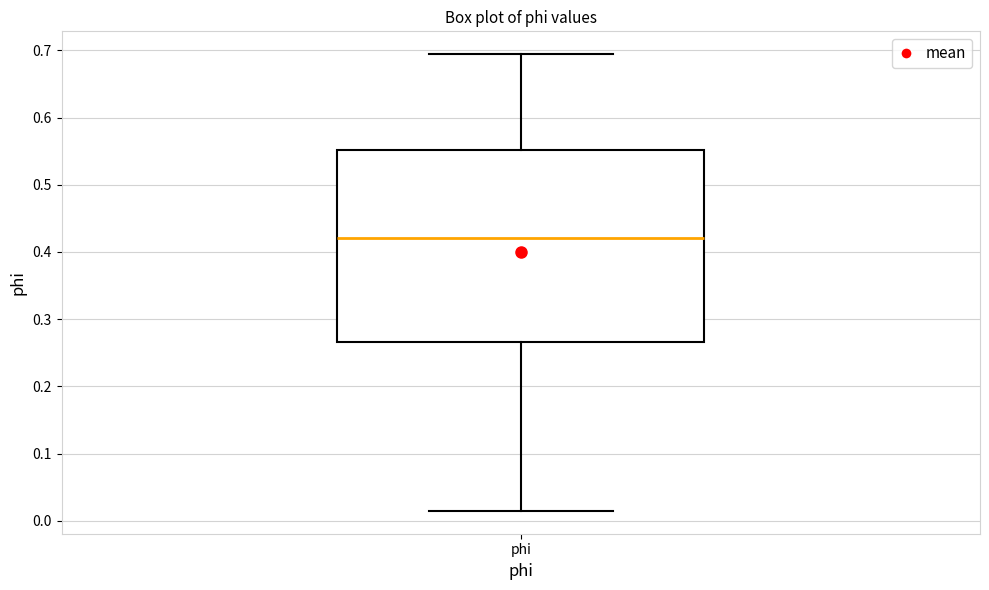

Read this box plot against the y-axis: the position of the median line, the range covered by the box, and the ends of both whiskers. The values are not printed on the chart, so give them approximately, as read against the axis.

median 0.42, box 0.27 to 0.55, whiskers 0.01 to 0.69